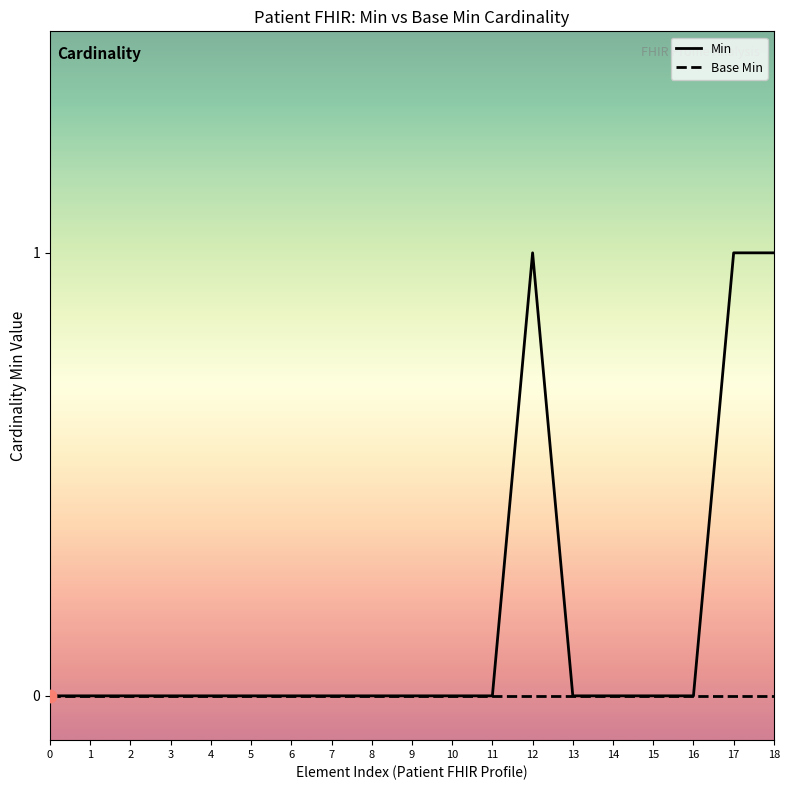

Which series has the widest spread of values?

Min